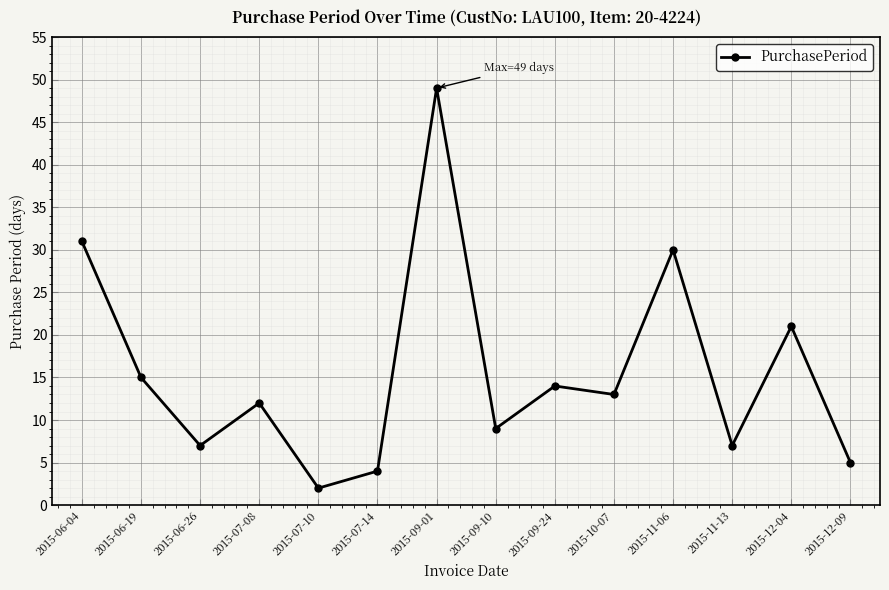

What is the ratio of the value at 2015-09-01 to the value at 2015-09-10?

5.4